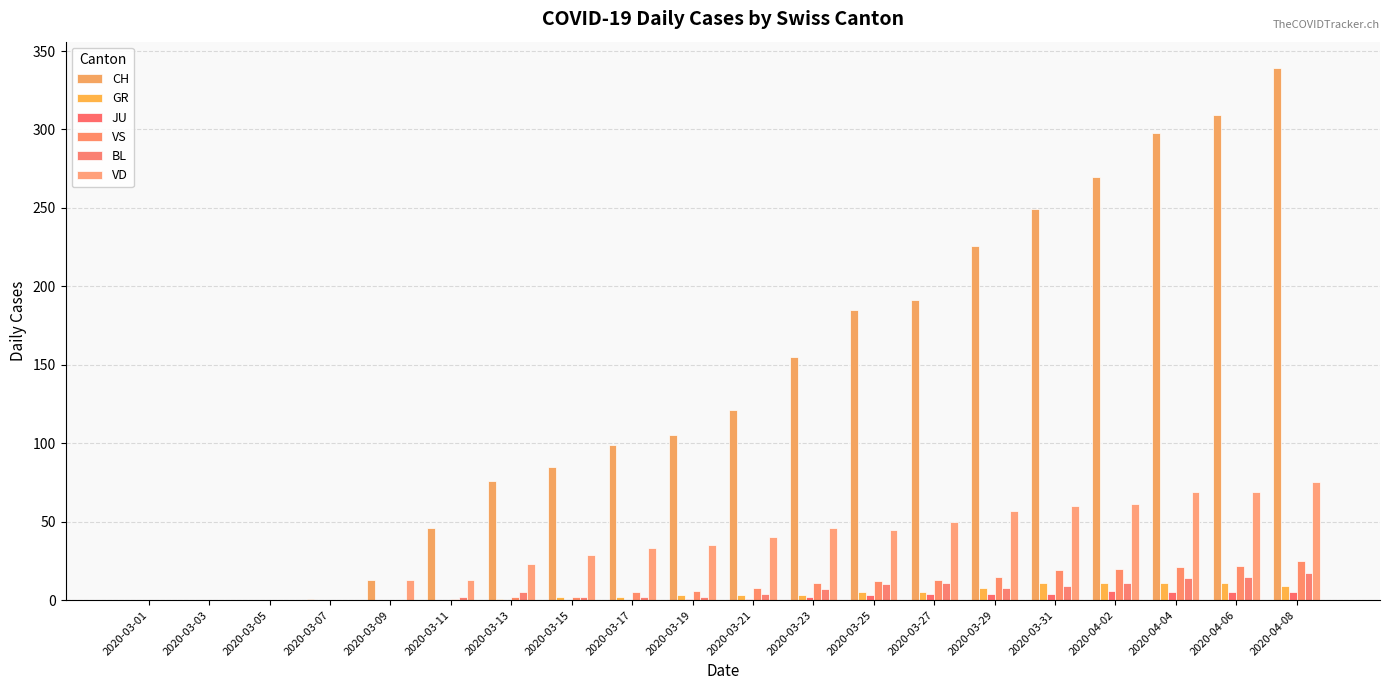

How many distinct data groups are displayed?

6